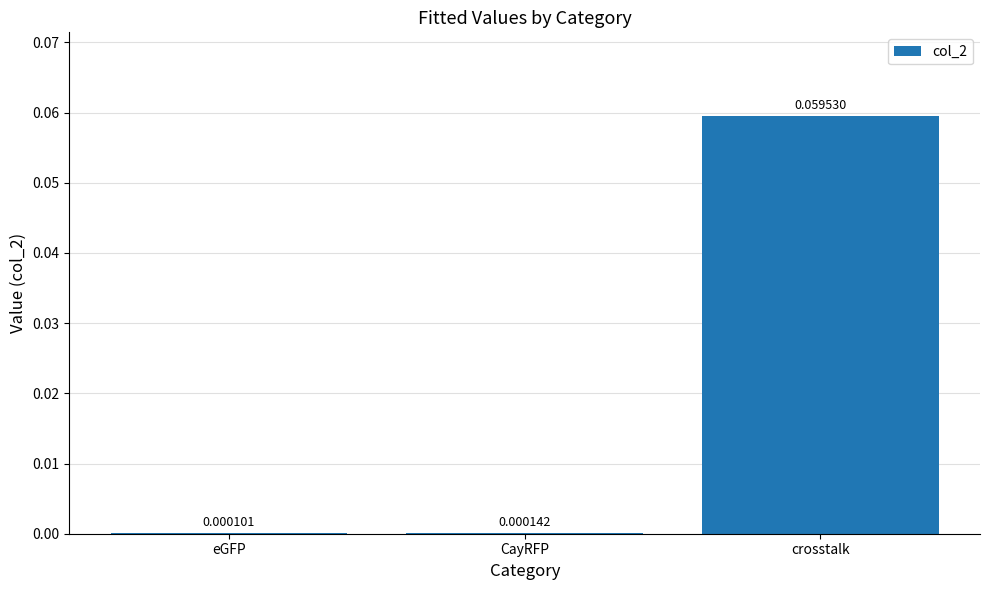

Between crosstalk and eGFP, which is larger?

crosstalk